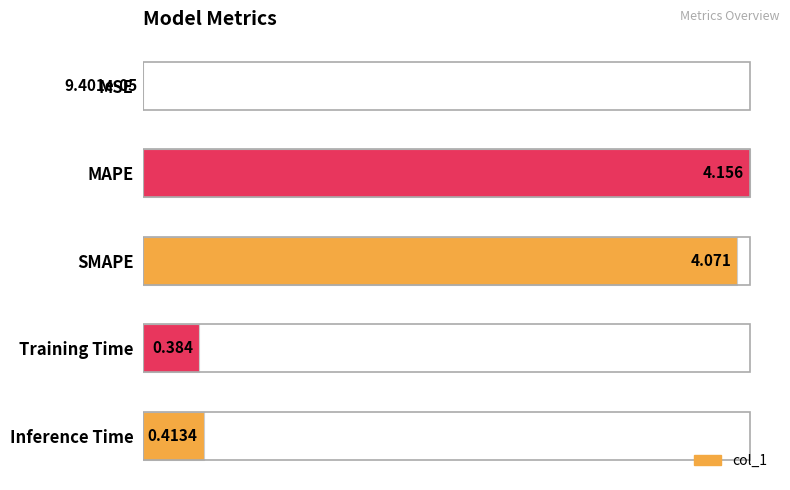

Are the bars horizontal?

Yes